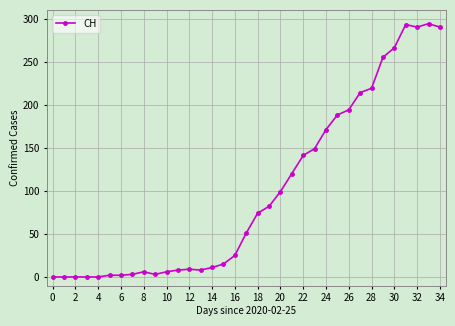

What is the greatest value displayed?

294